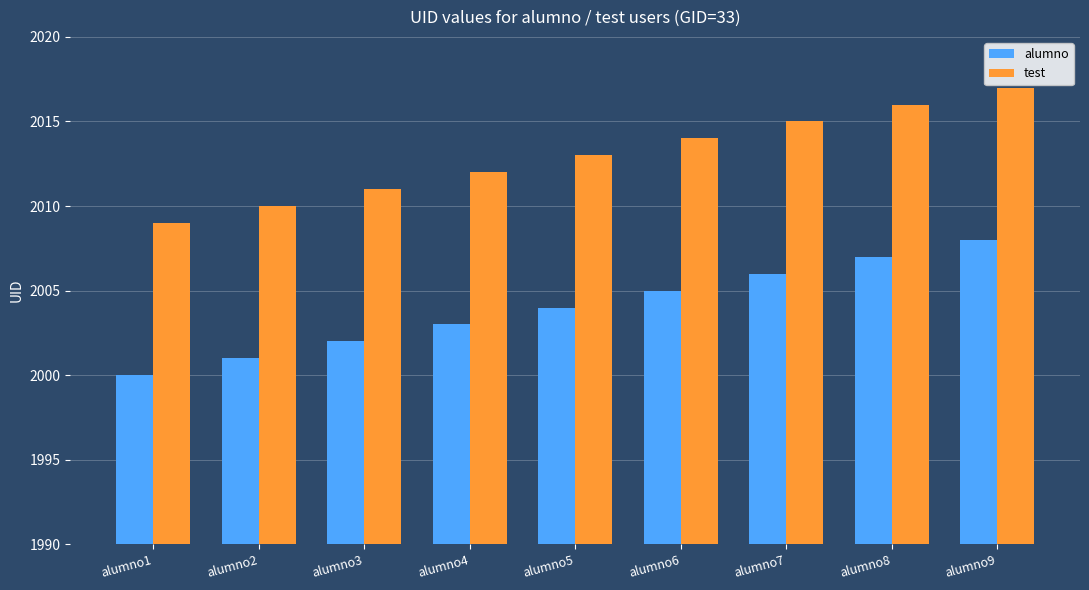

What is the value of the alumno bar at the 4th from the left?

2003